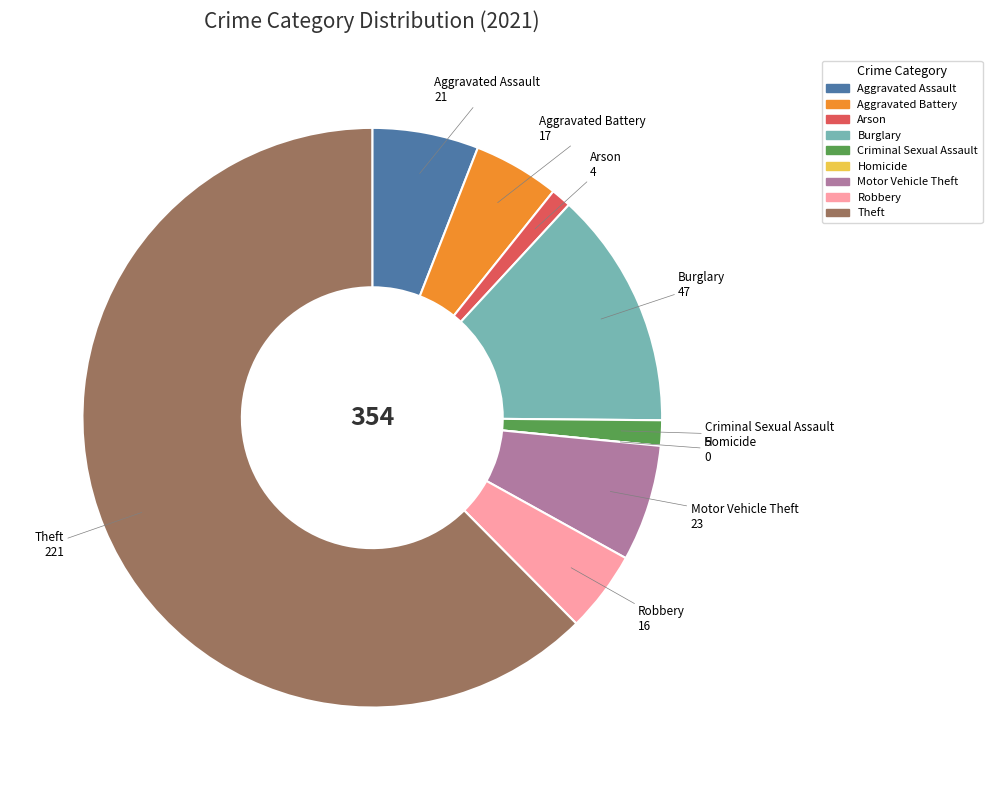

True or false: Motor Vehicle Theft accounts for 20% of the total.

False